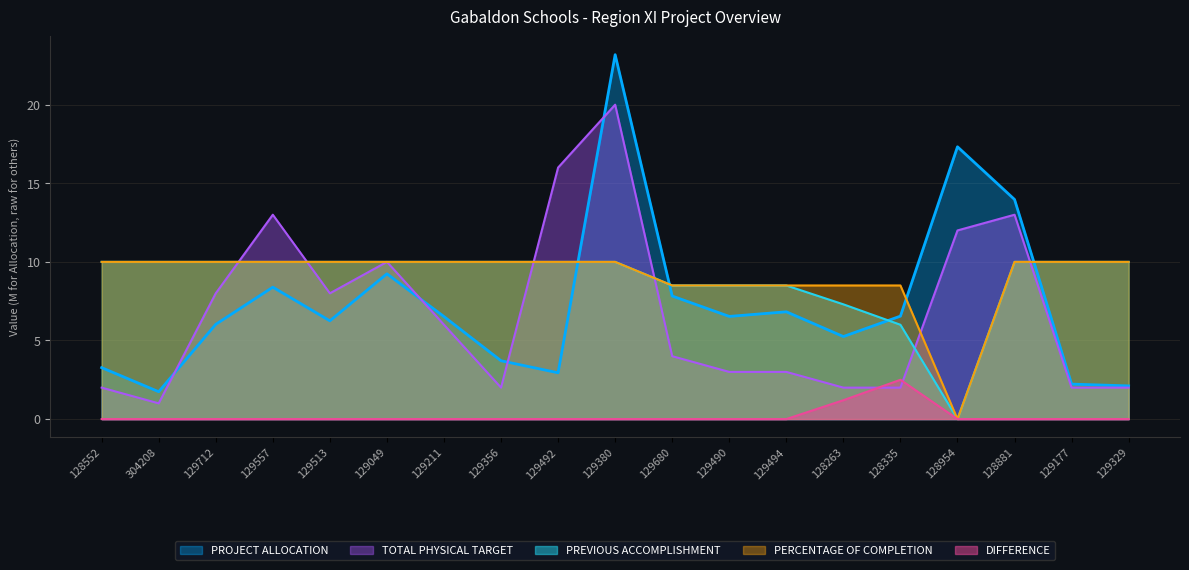

True or false: PERCENTAGE OF COMPLETION and DIFFERENCE intersect in this chart.

False